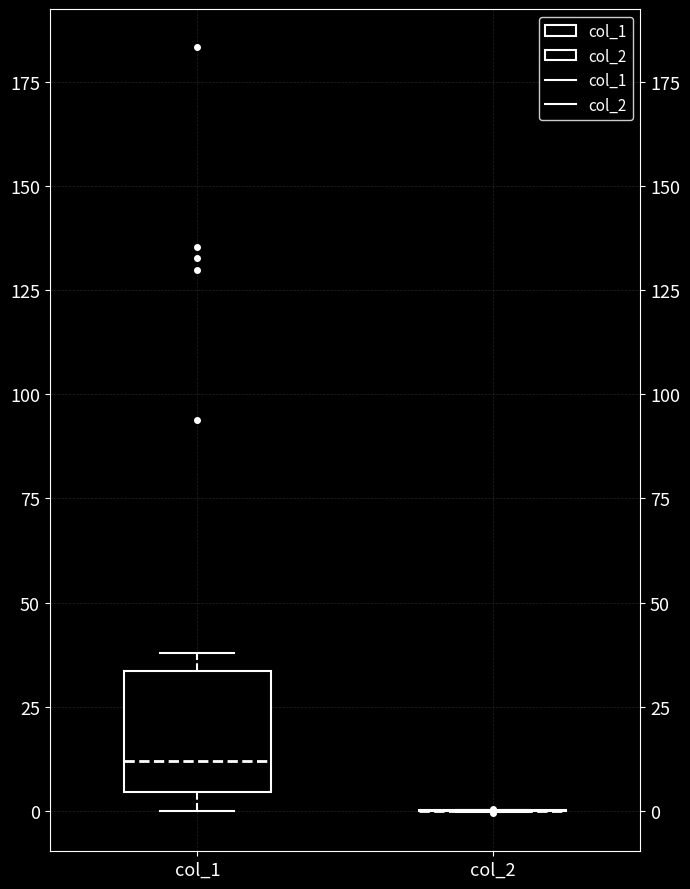

Comparing the boxes themselves (not the whiskers), which one is the tallest?

col_1